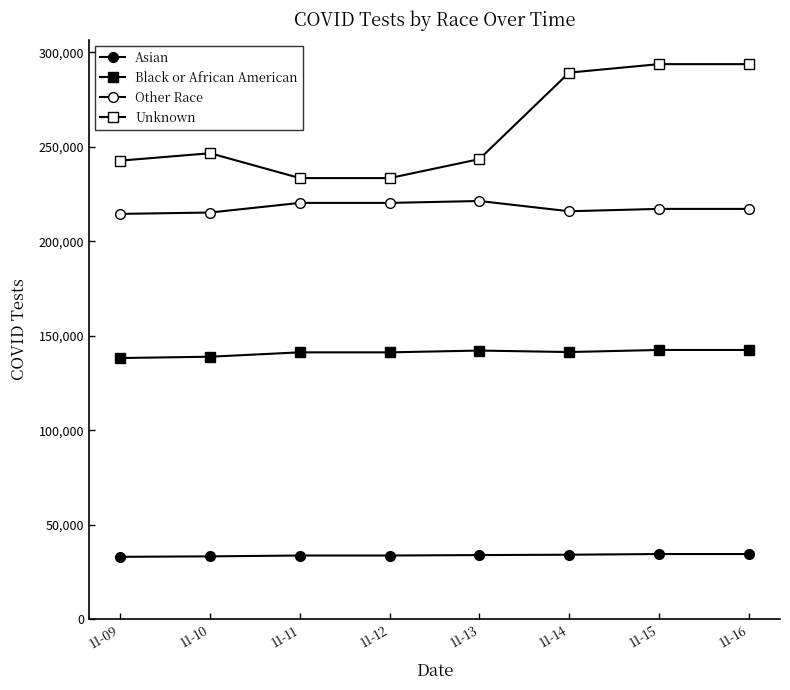

True or false: Black or African American and Other Race cross at least once.

False